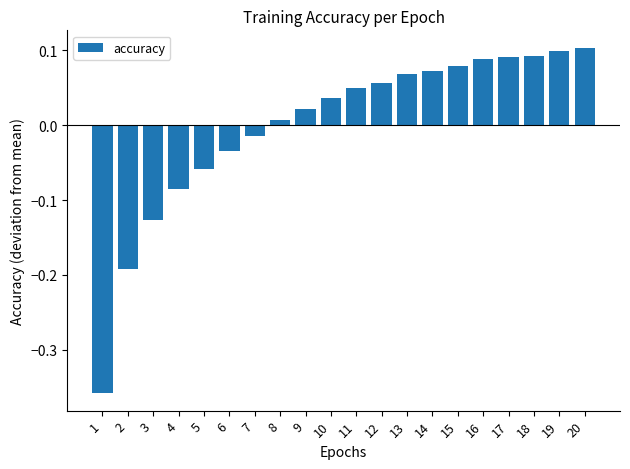

Between 1 and 17, which is larger?

17